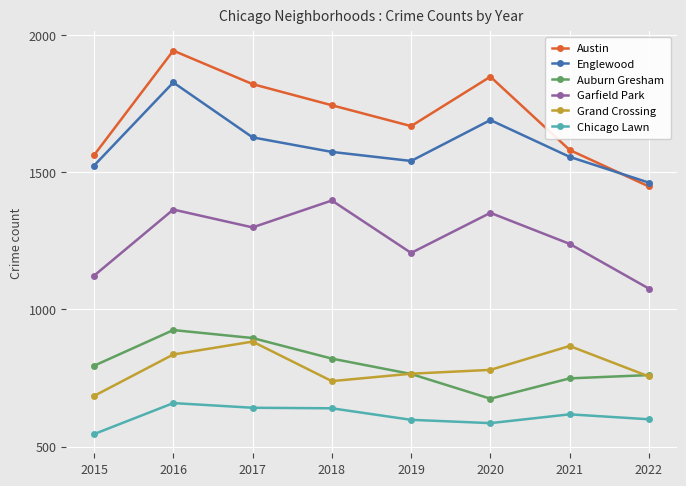

Between 2019 and 2022, which series saw the biggest shift?

Austin